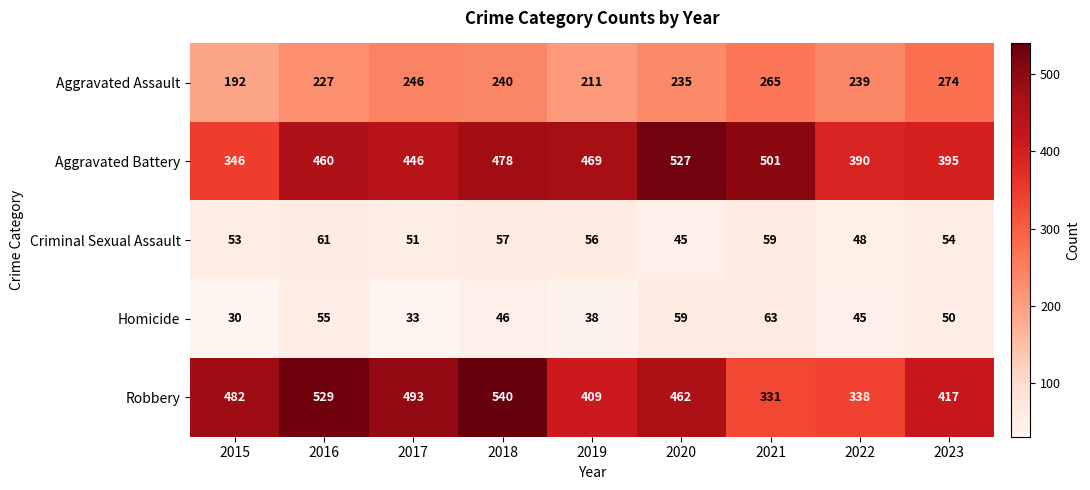

At which category is the sum across all series the highest?

2018